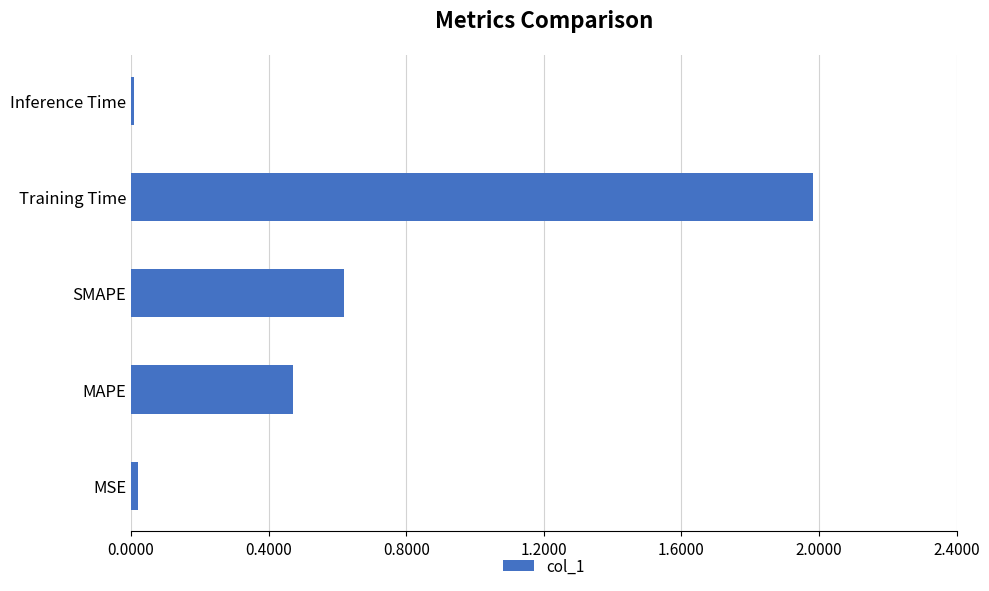

What is the change in value from MAPE to SMAPE?

+0.1